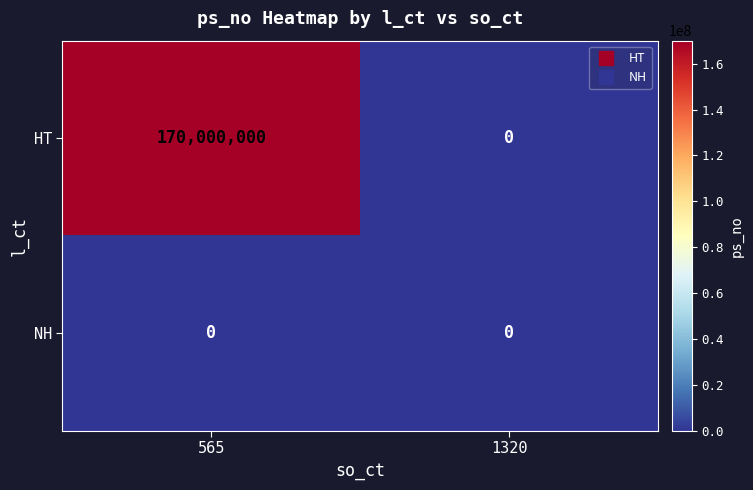

At which label does HT reach its peak?

565